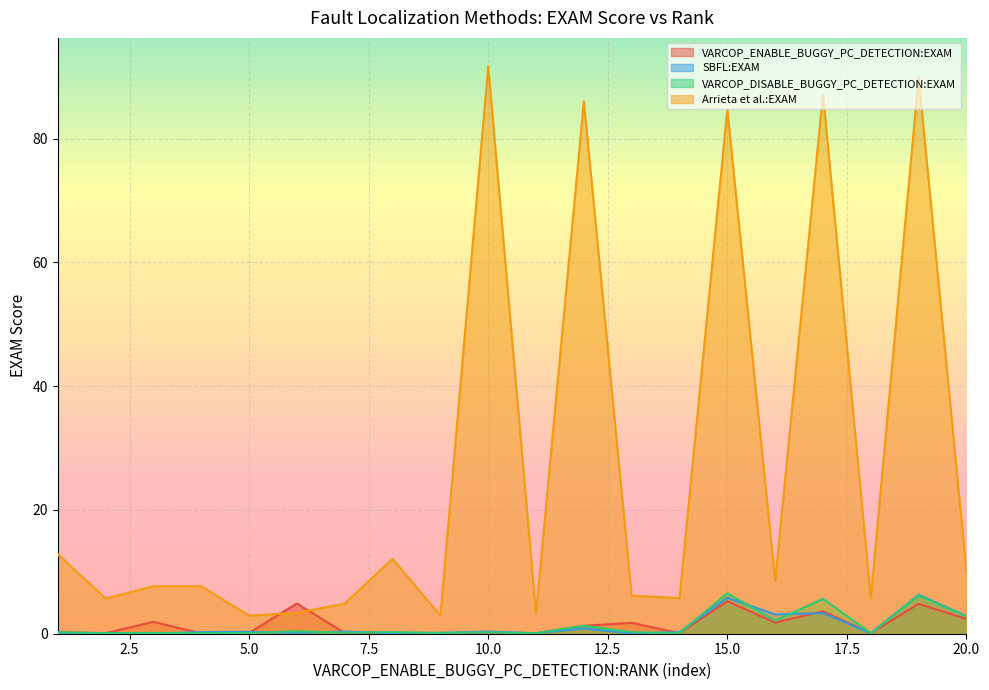

At which category does the chart reach its minimum across all series?

1